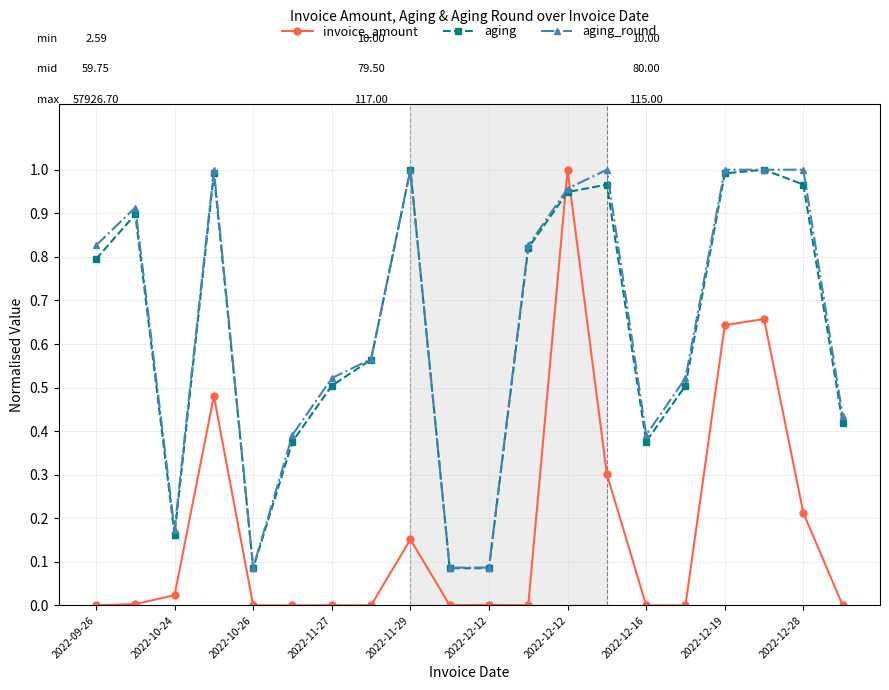

How many times do aging_round and invoice_amount cross each other?

2